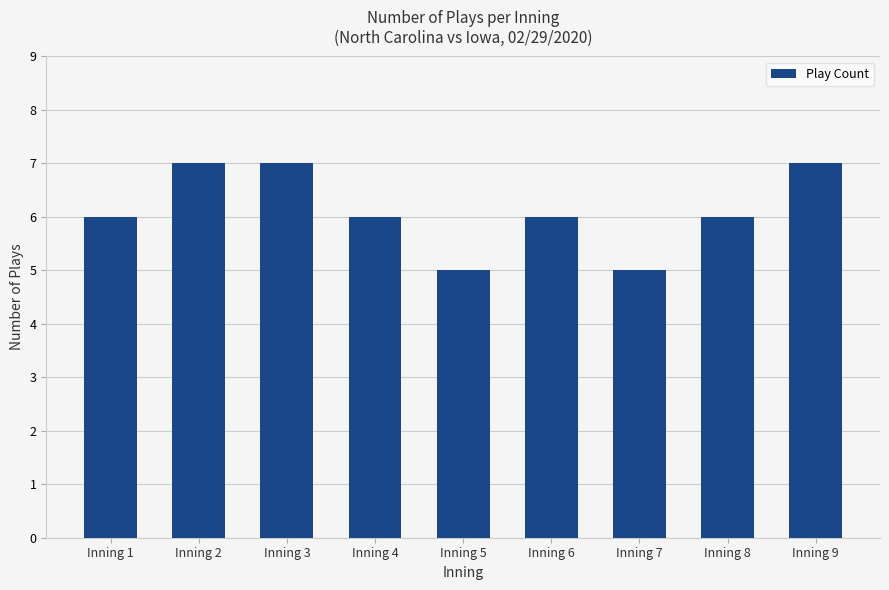

Between Inning 3 and Inning 8, which is larger?

Inning 3